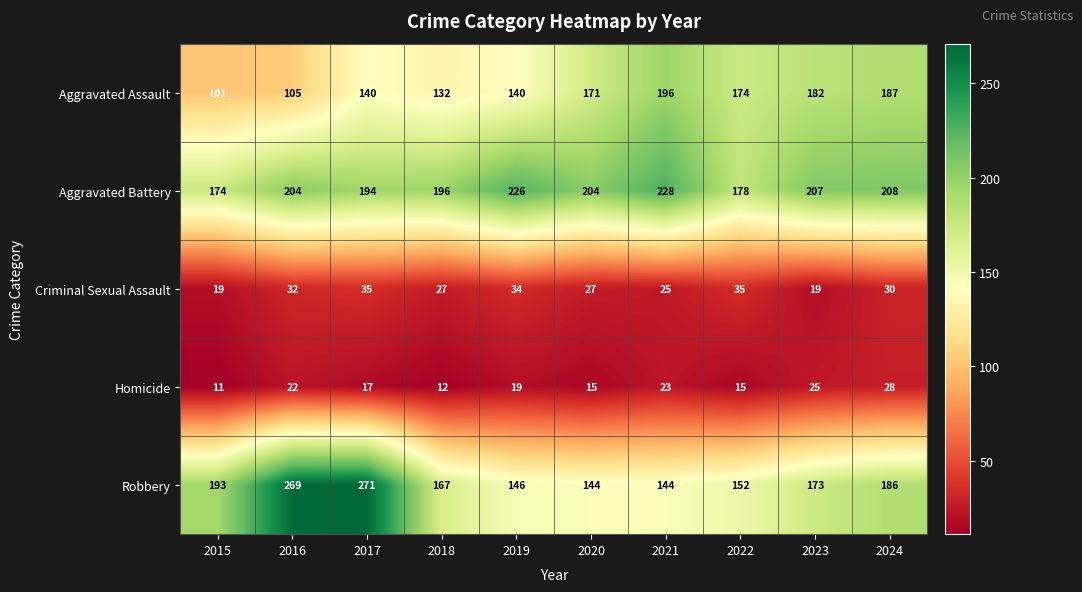

What is the total value across all series at 2018?

534